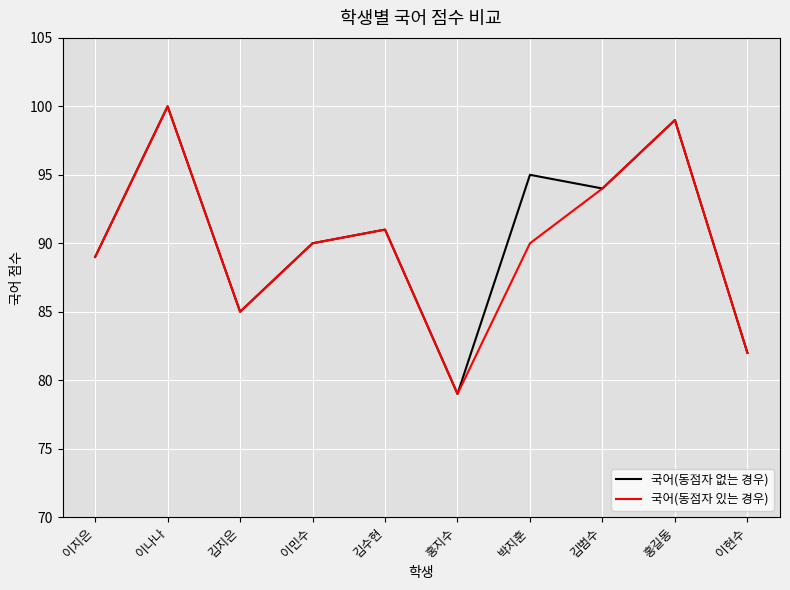

How many lines are shown in the chart?

2